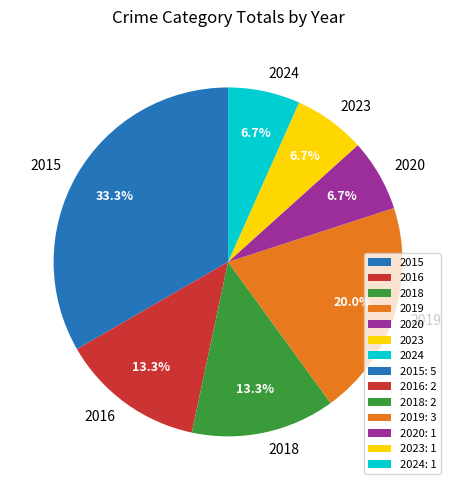

What is the total percentage of 2019 and 2016?

33.3%